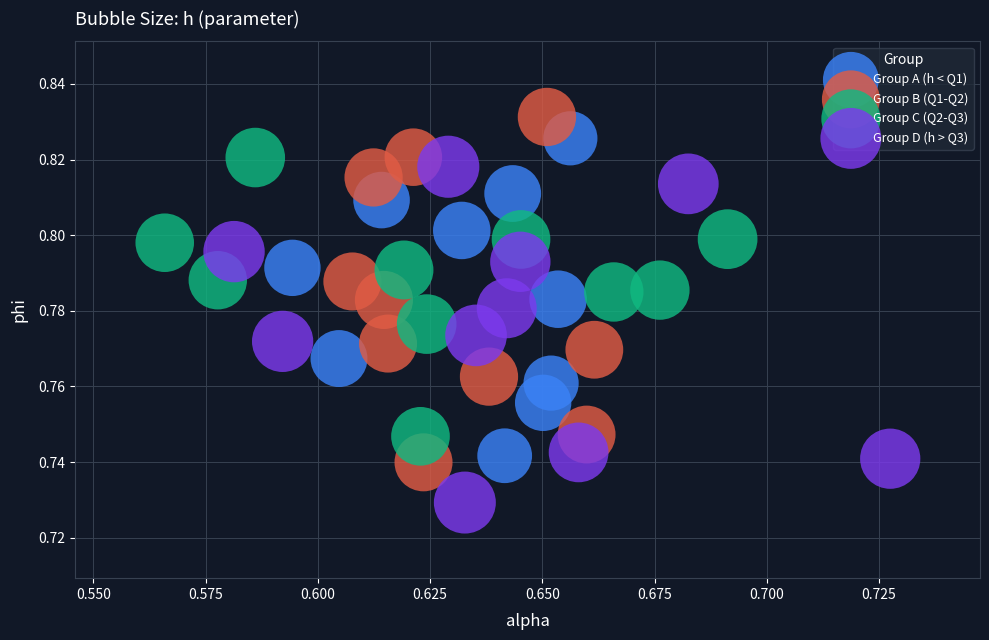

What are all the series names shown in the legend?

Group A (h < Q1), Group B (Q1-Q2), Group C (Q2-Q3), Group D (h > Q3)